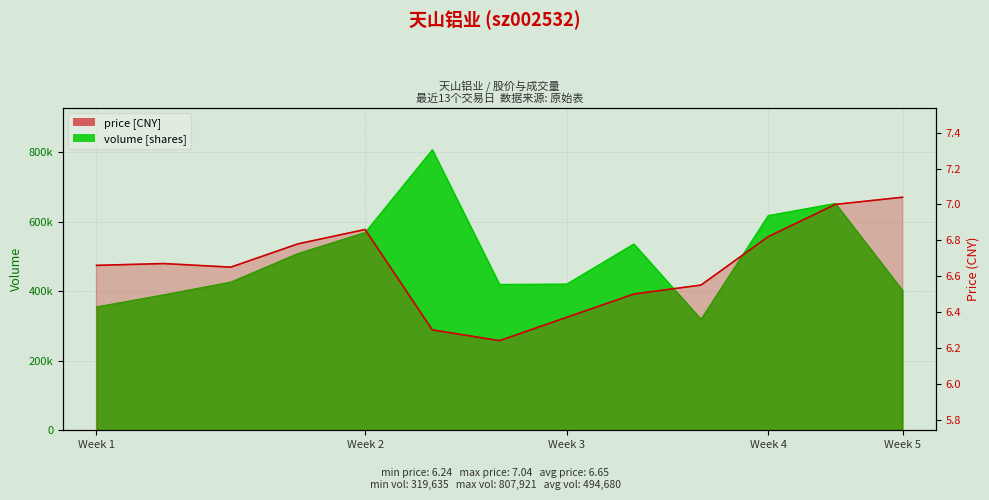

Which category has the highest value across all series?

Week 5